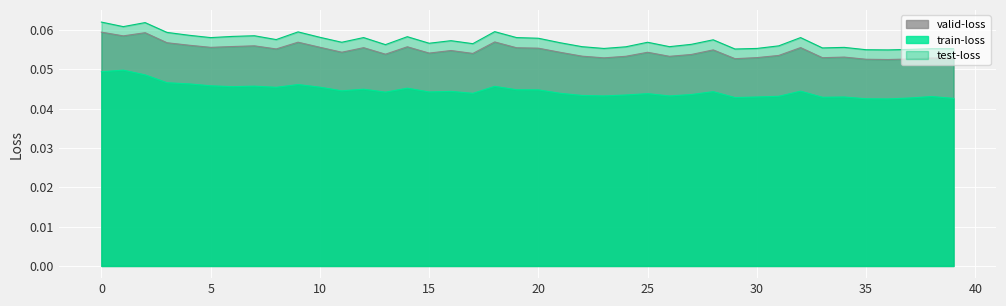

At which category does valid-loss reach its first local valley?

1